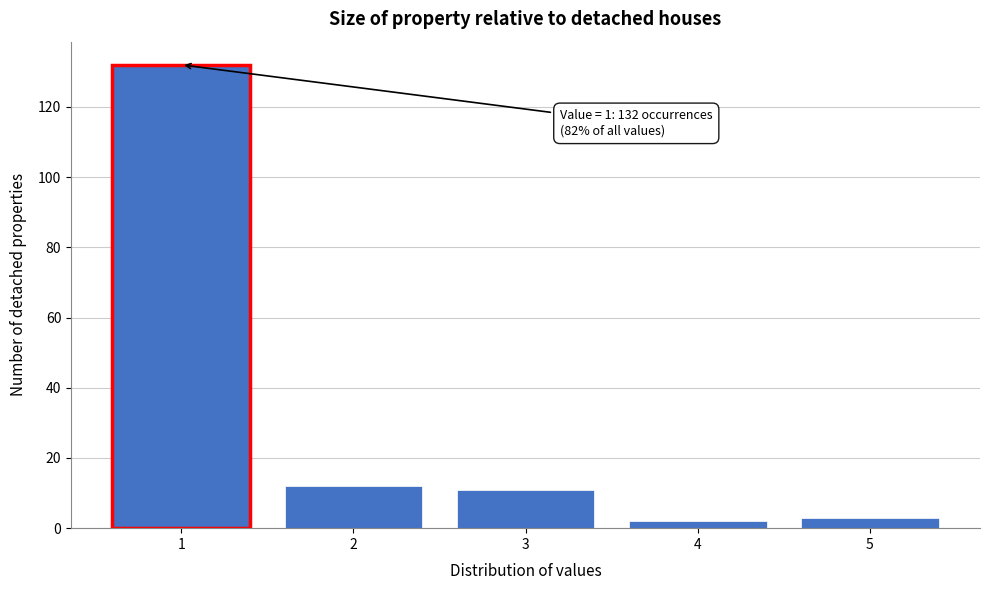

Reading left to right, list all the values displayed in this chart.

1=132	2=12	3=11	4=2	5=3